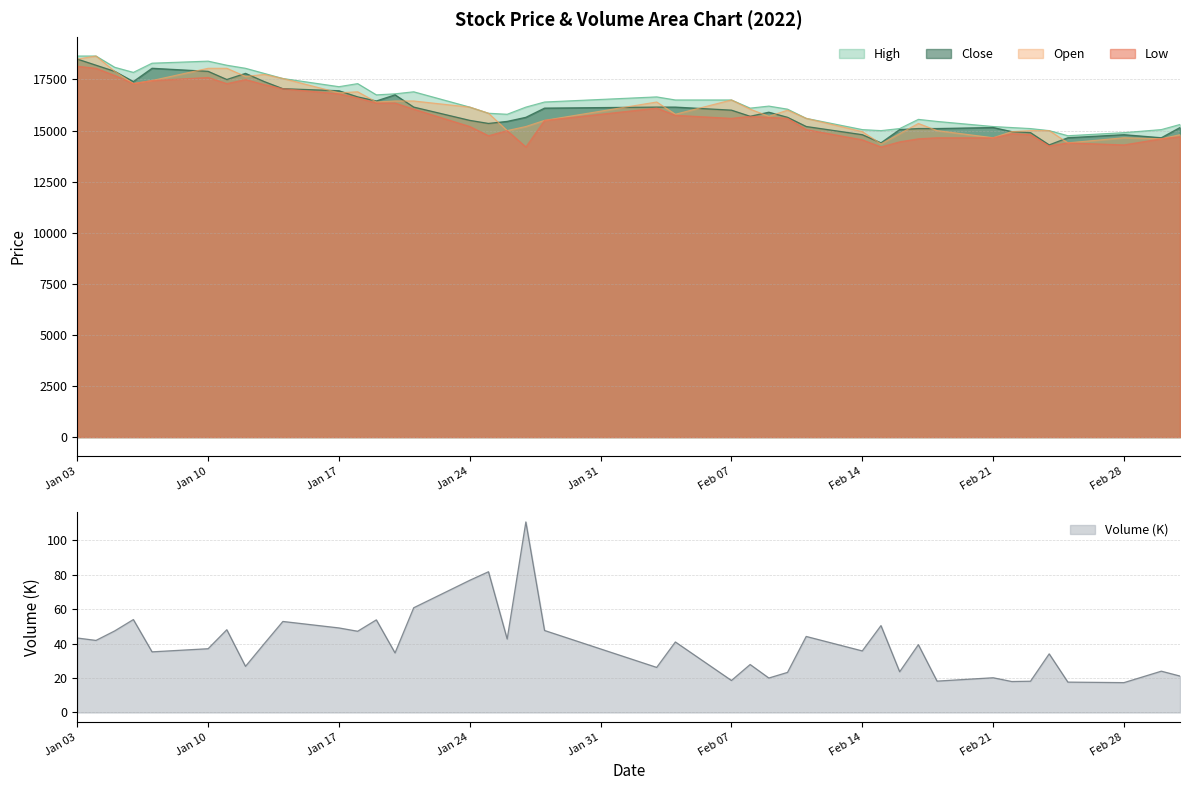

The value of High at Jan 24 is 25681. True or false?

False